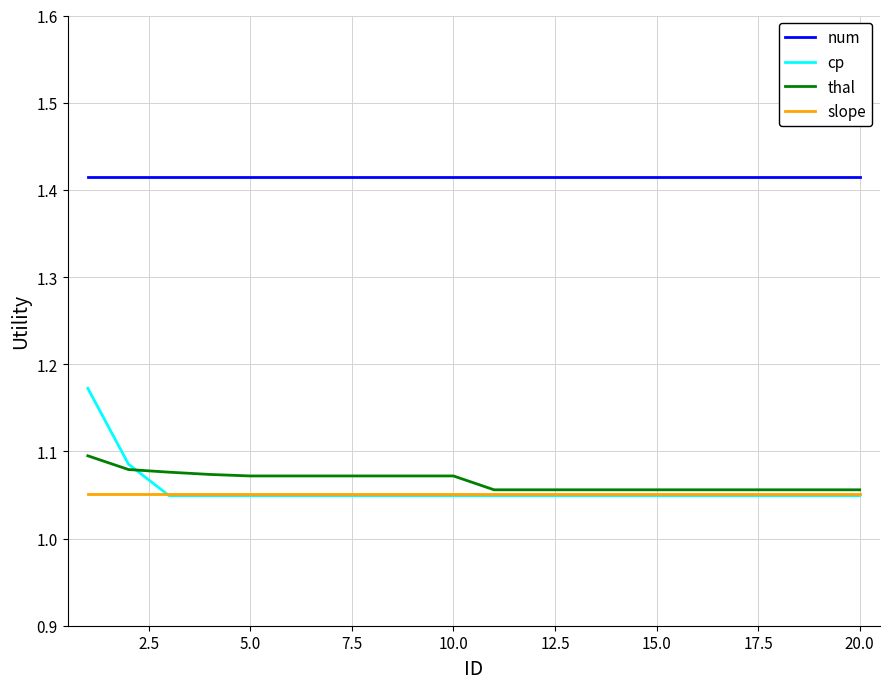

Which series has the largest total across all categories?

num